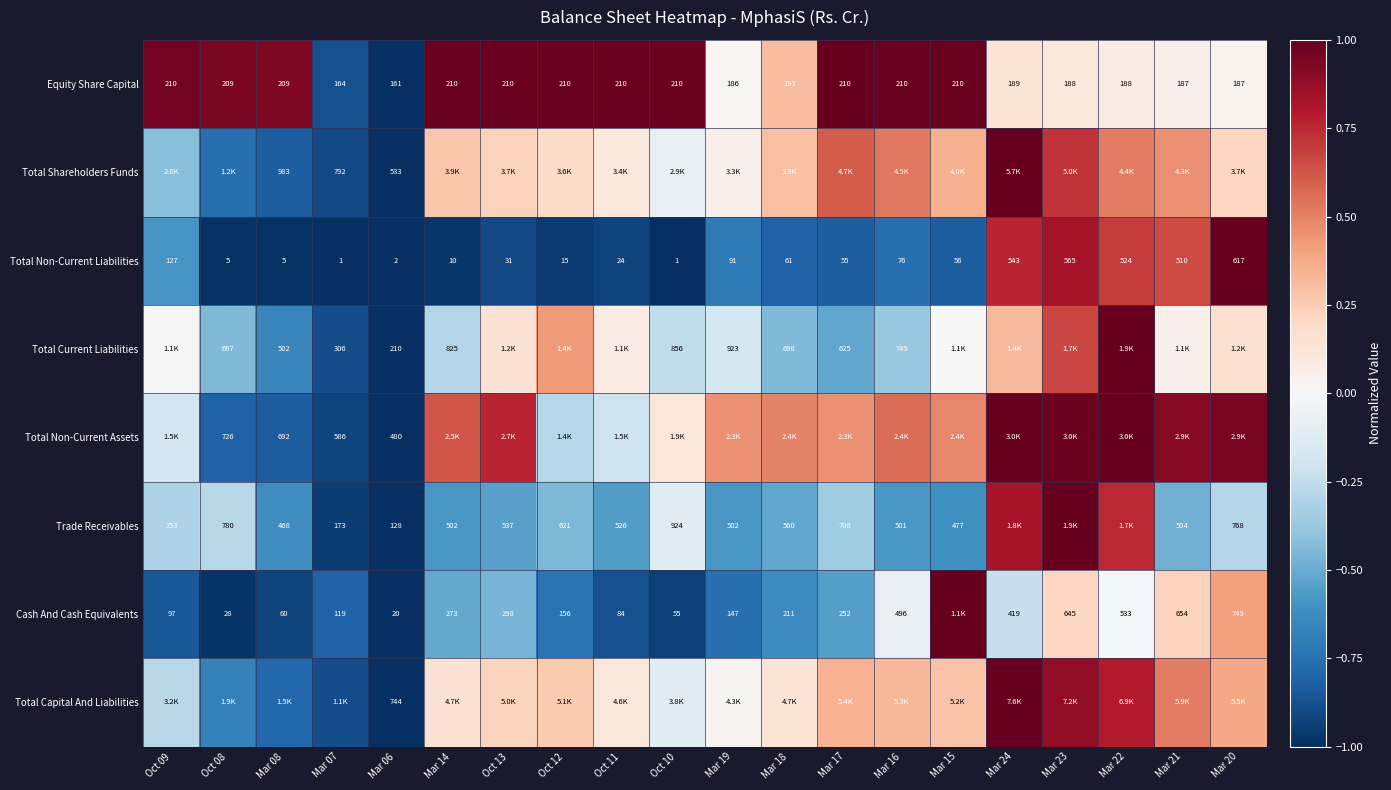

Rank the categories by Total Current Liabilities value from lowest to highest.

Mar 06, Mar 07, Mar 08, Mar 17, Oct 08, Mar 18, Mar 16, Mar 14, Oct 10, Mar 19, Mar 15, Oct 09, Mar 21, Oct 11, Oct 13, Mar 20, Mar 24, Oct 12, Mar 23, Mar 22